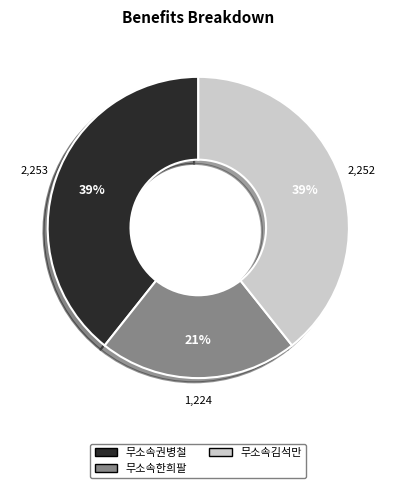

How many segments does this pie chart have?

3